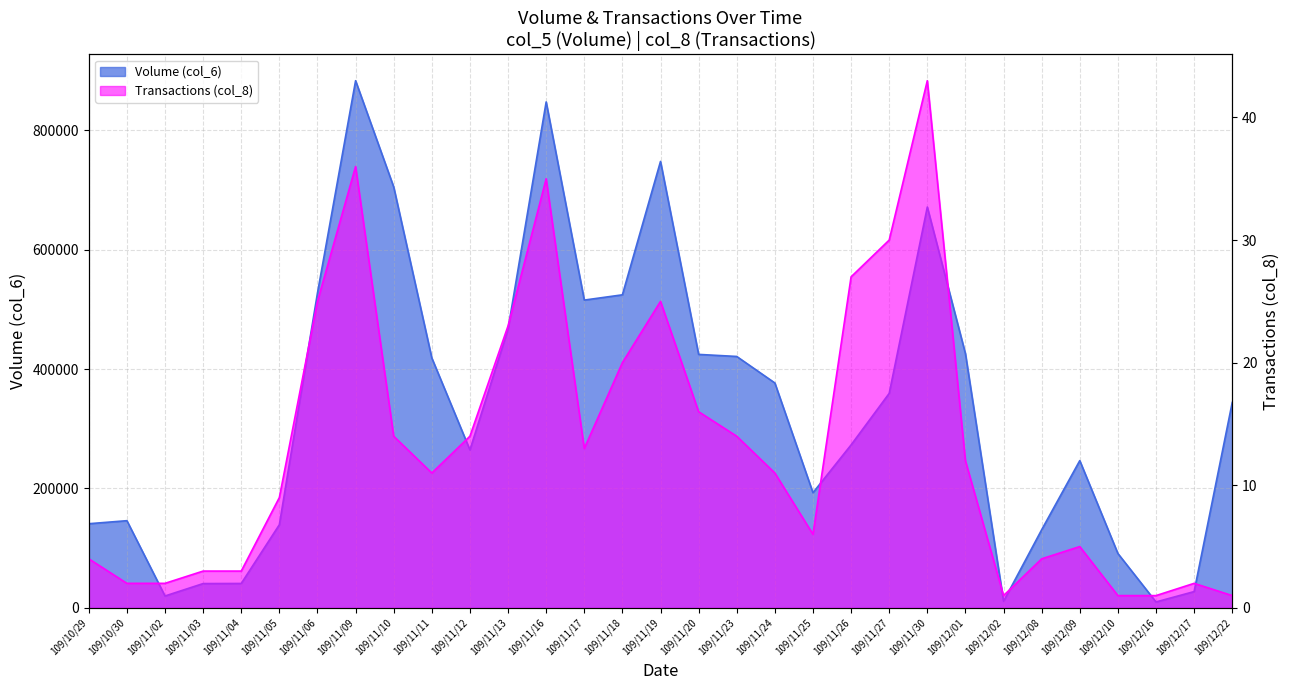

List the series in order of their overall mean, highest first.

Volume (col_6), Transactions (col_8)